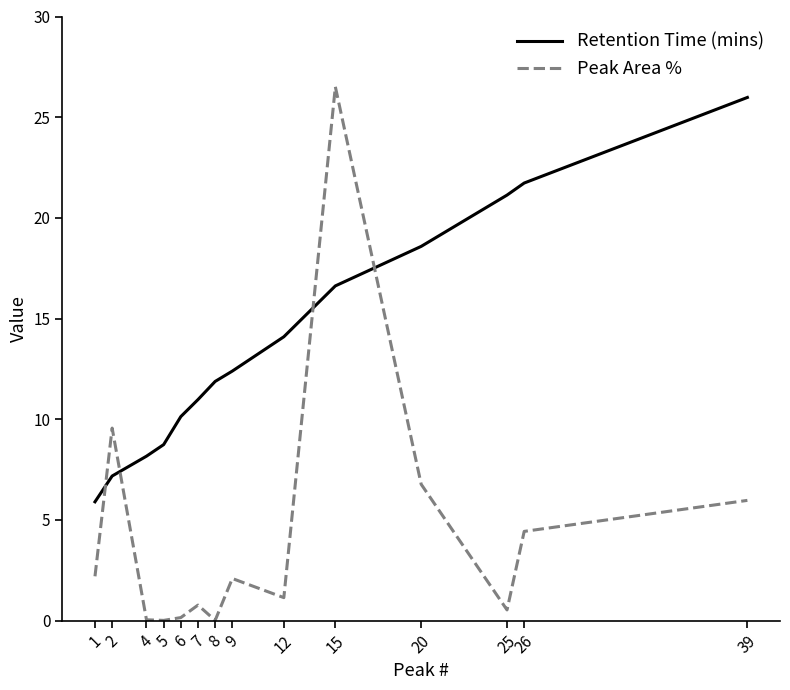

How many distinct data groups are displayed?

2